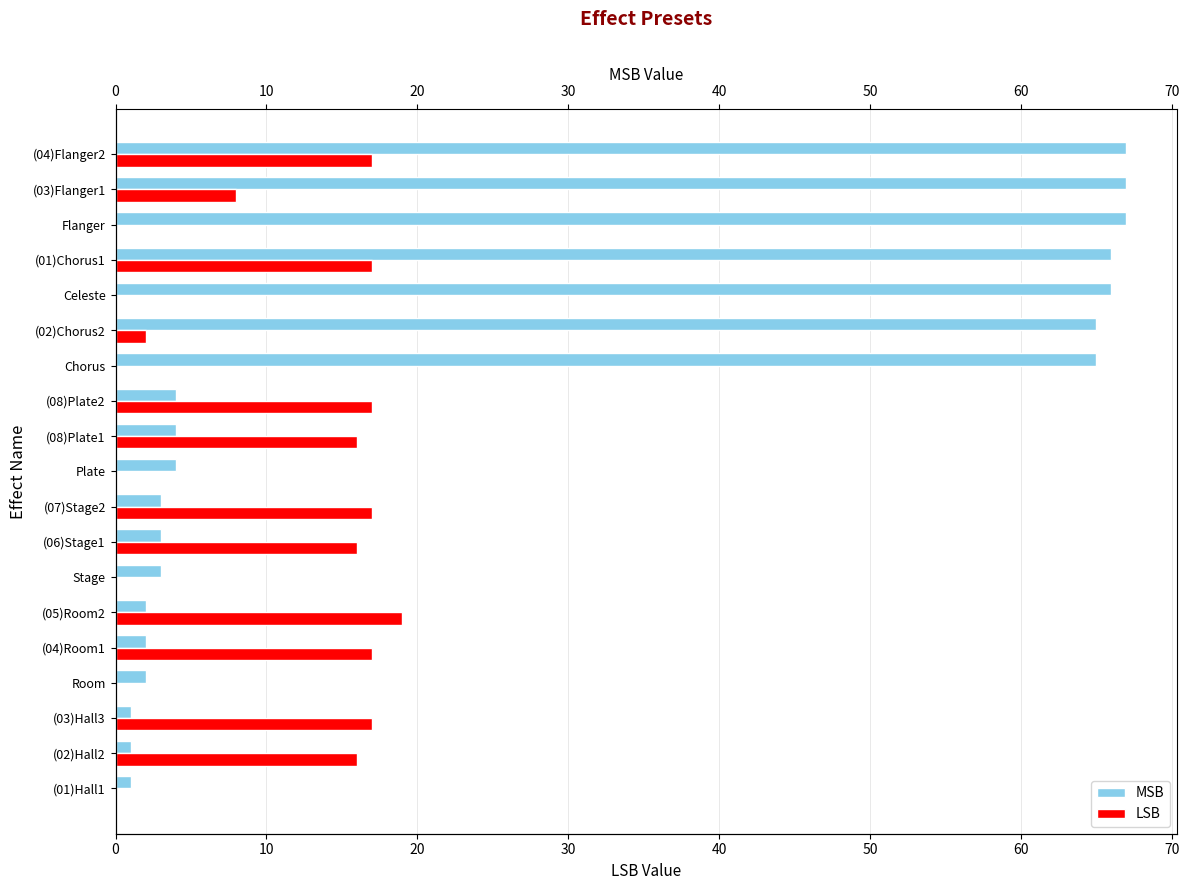

At how many categories does at least one series exceed 64?

7